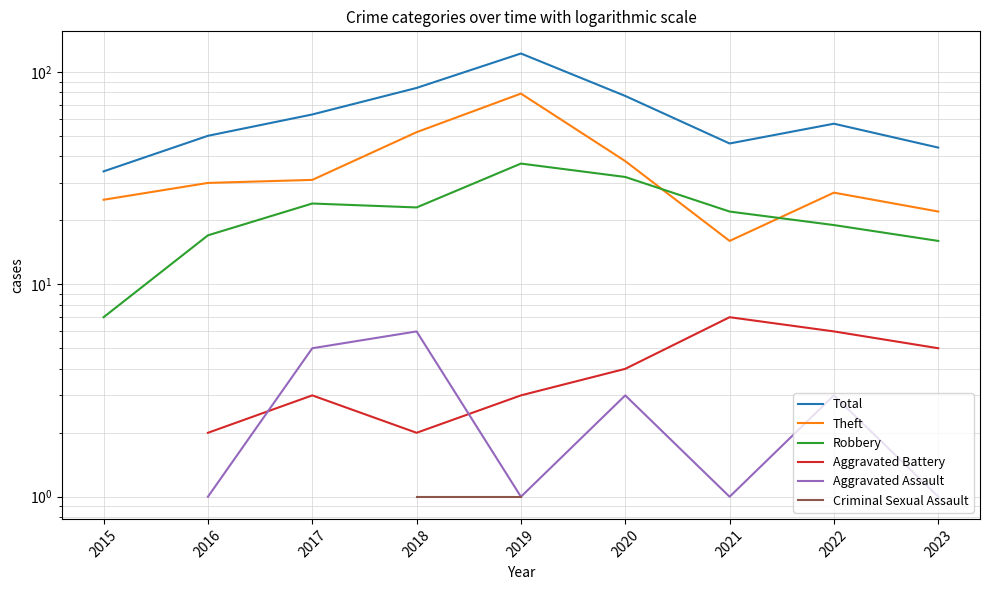

How many interior local valleys does the Aggravated Battery series have?

1